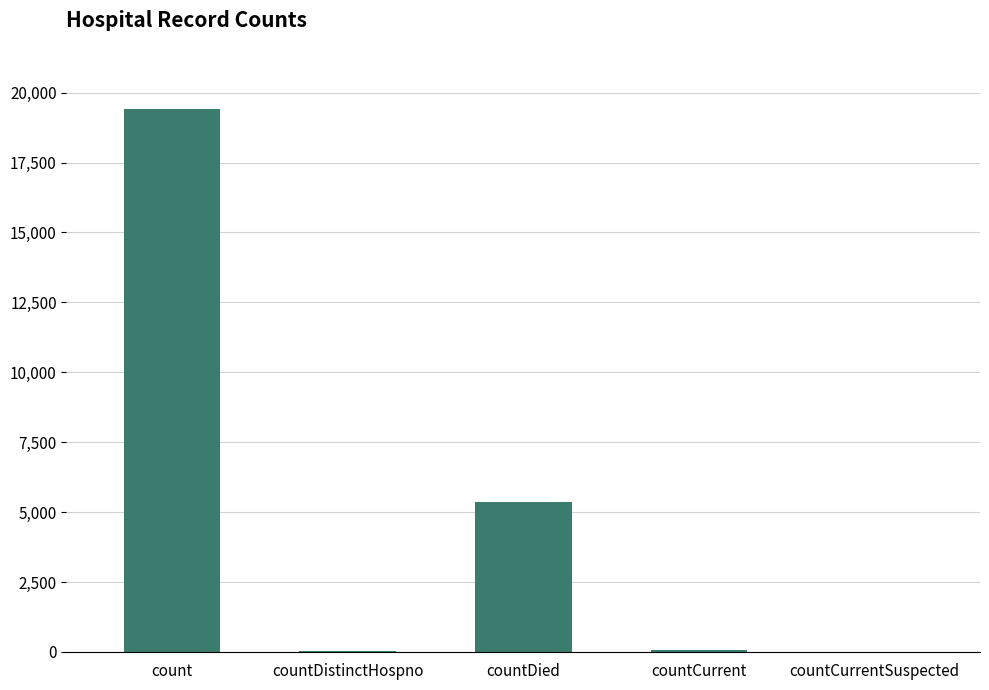

Where does the data first go above 60?

count